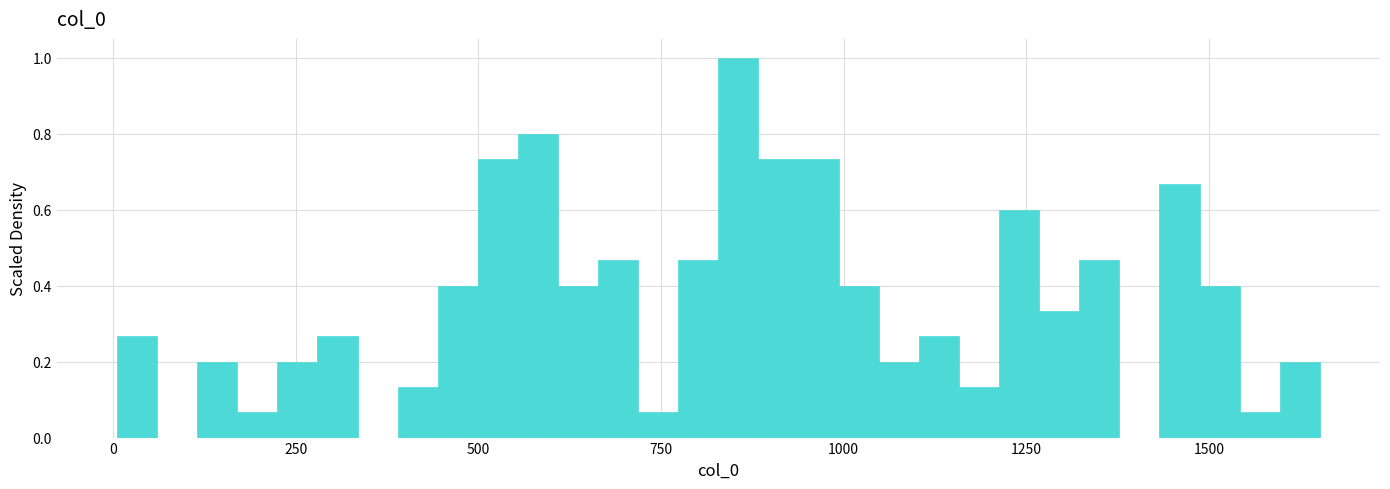

Read against the x-axis, roughly where is the centre of the tallest bar?

850